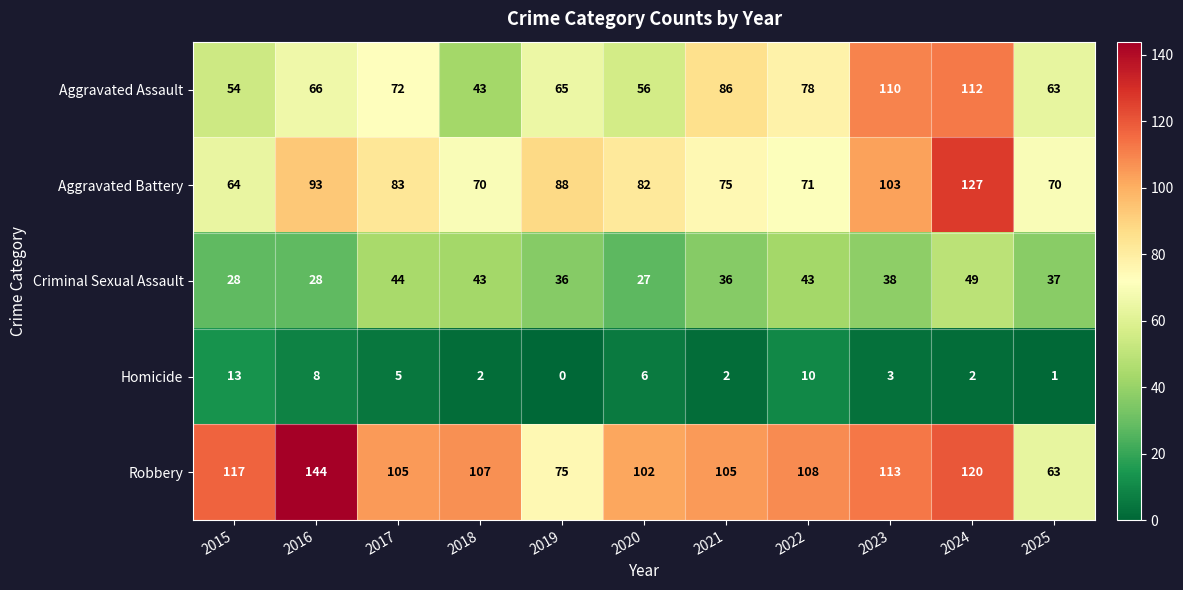

Where does the Criminal Sexual Assault series first go above 37?

2017